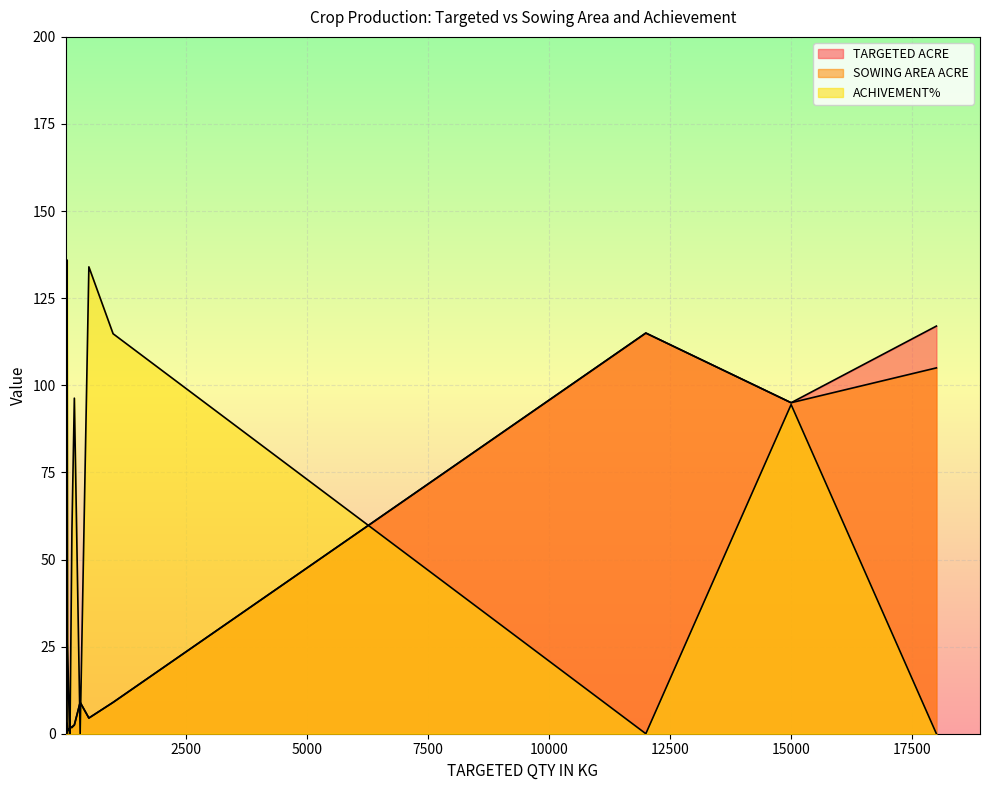

Which series changed the most between 110 and 30?

TARGETED ACRE